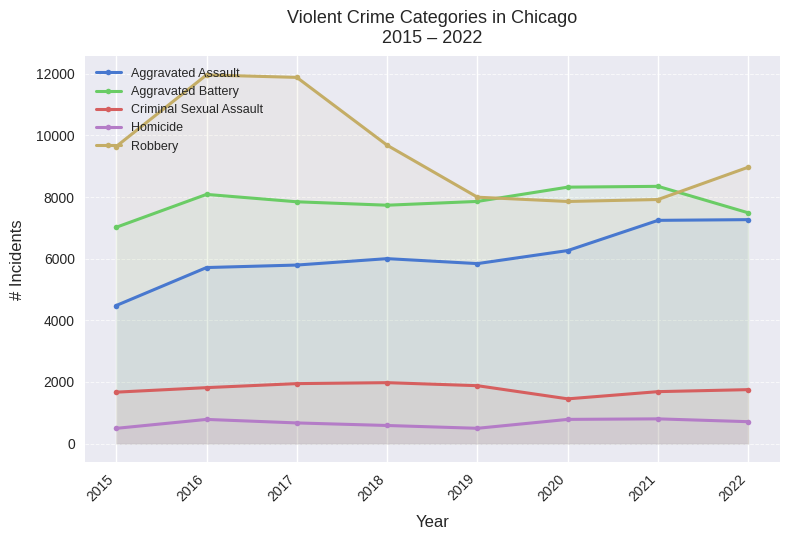

What is the minimum value shown in the chart?

496